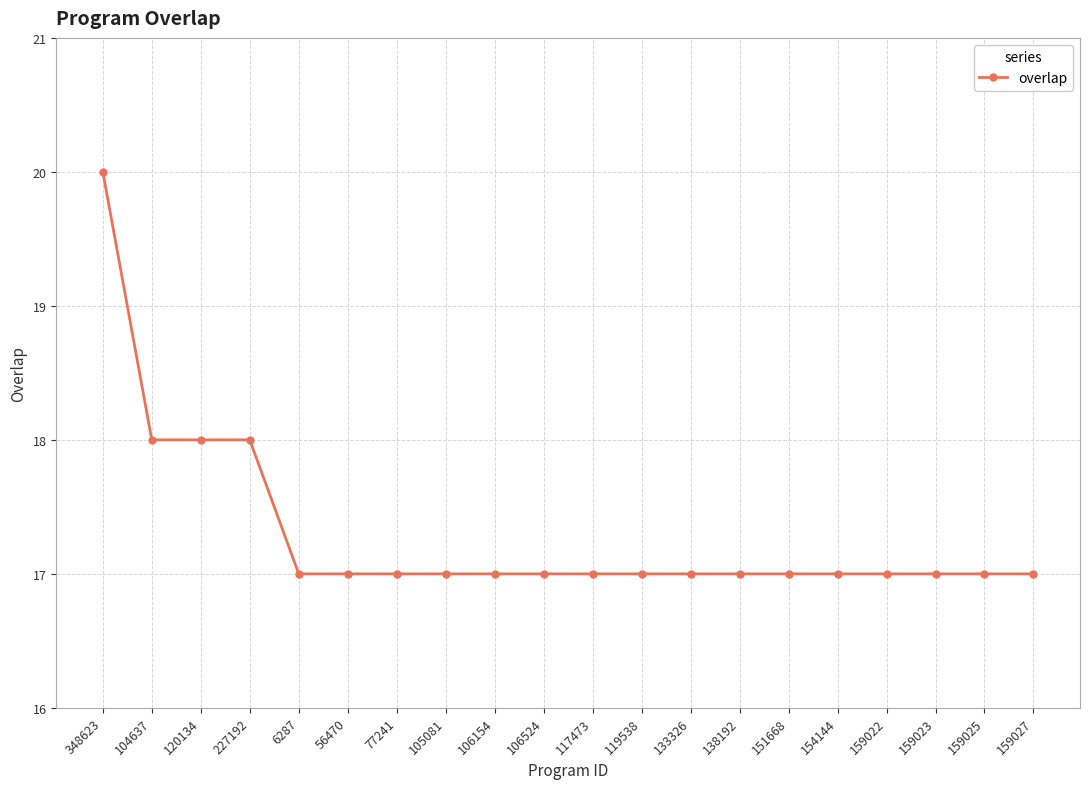

How many values are between 17 and 18?

19